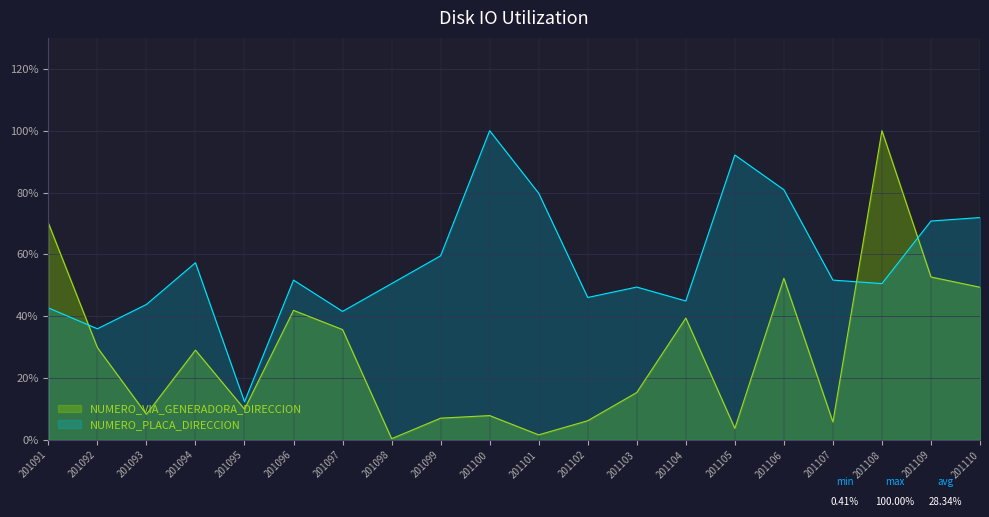

At 201091, list the series in order from largest to smallest.

NUMERO_VIA_GENERADORA_DIRECCION, NUMERO_PLACA_DIRECCION